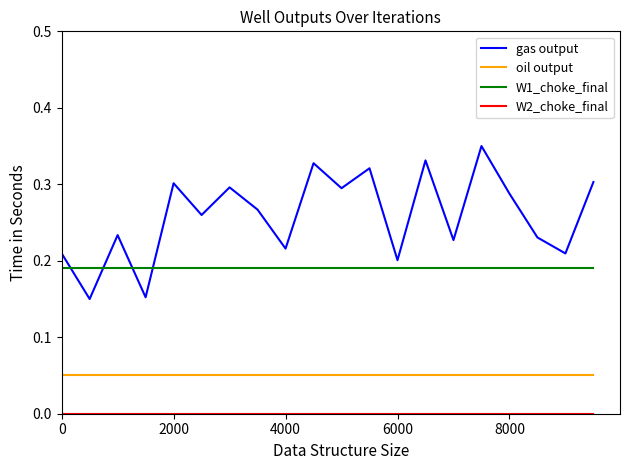

True or false: gas output and W1_choke_final intersect in this chart.

True